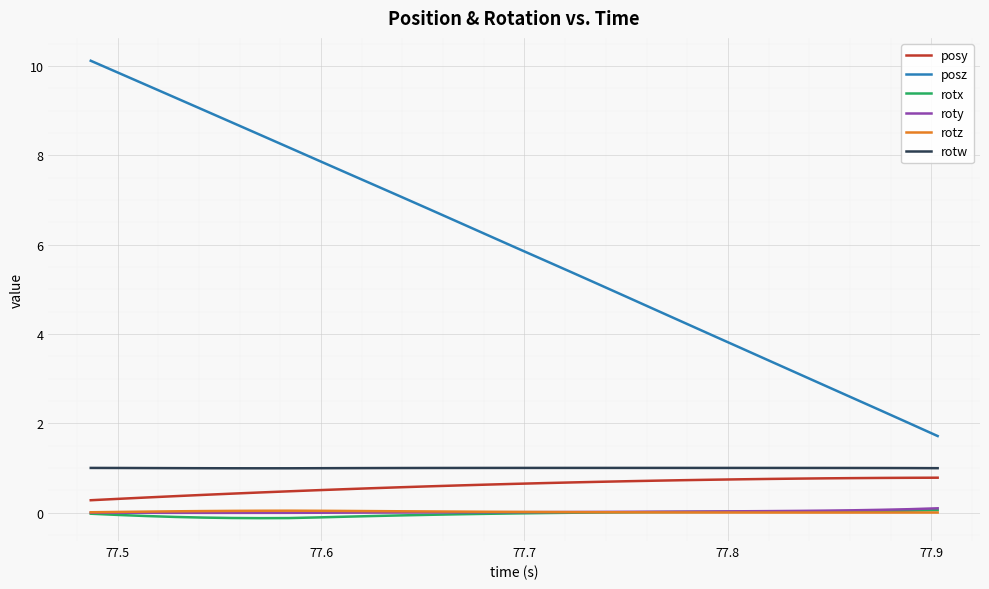

Which series has the widest spread of values?

posz